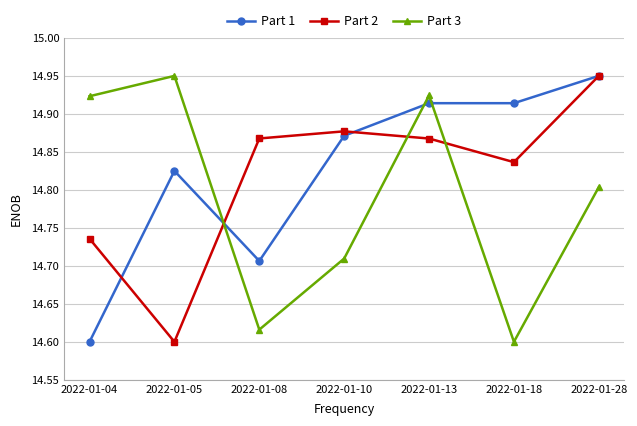

Count the Part 2 values in the range 14 to 15.

7